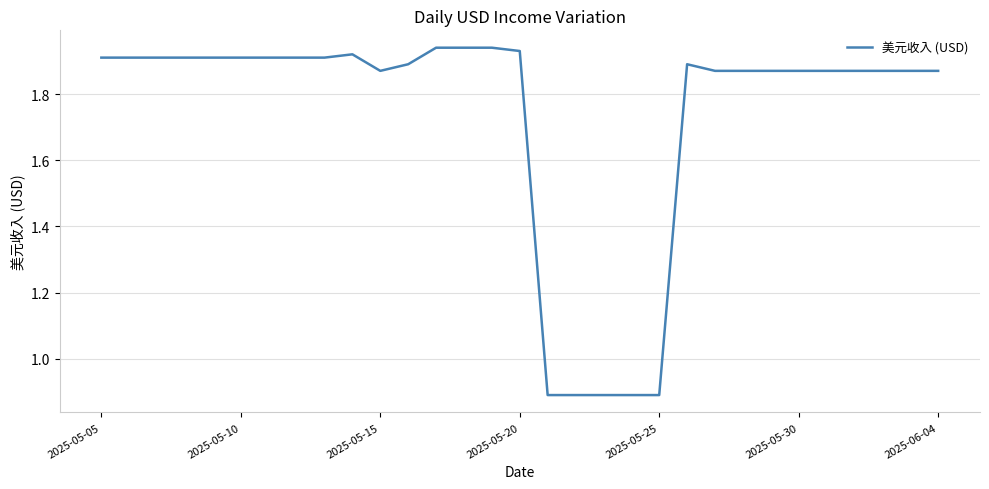

What is the smallest value displayed?

0.9